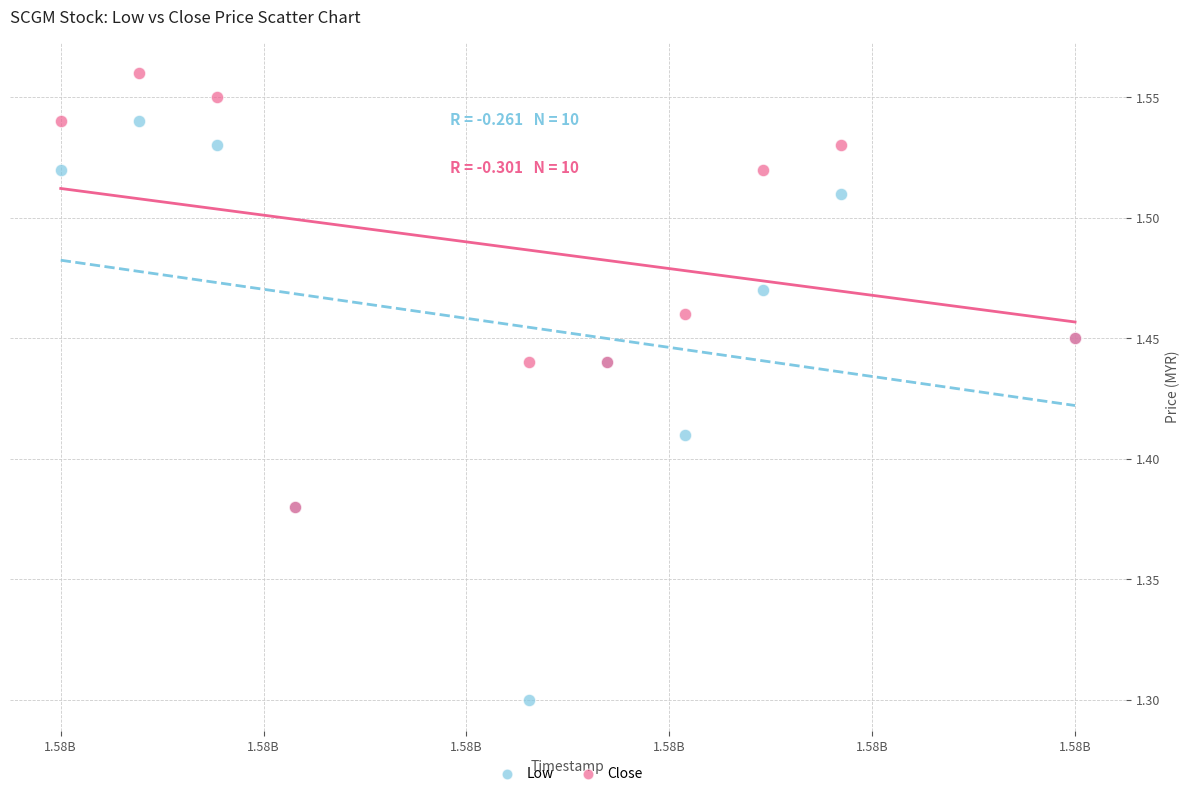

Which series reaches the minimum Y coordinate?

Low